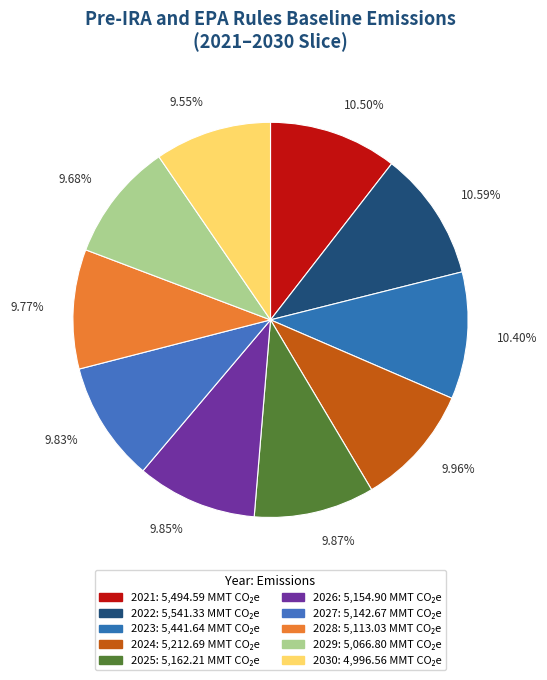

To the nearest percent, what portion does 2029 represent?

10%